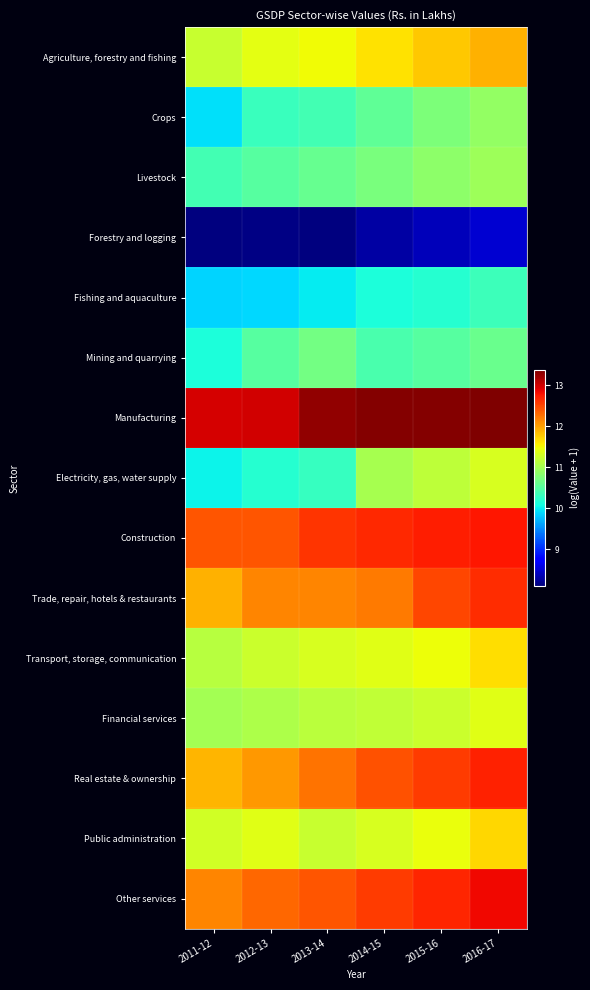

Which has a higher value, 2015-16 or 2013-14?

2015-16